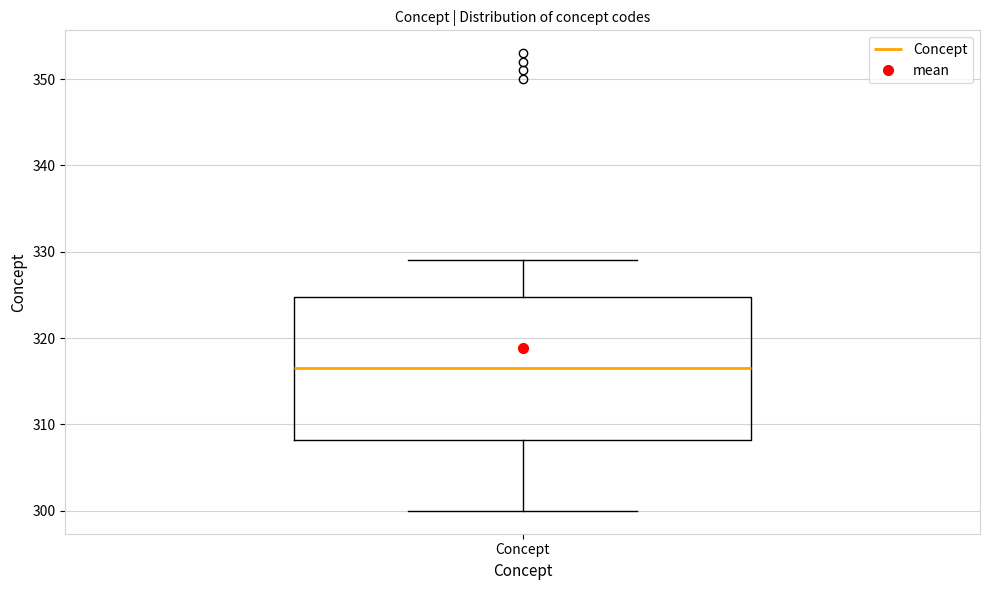

Where does the lower whisker of the box for Concept end on the y-axis? The values are not printed on the chart, so give them approximately, as read against the axis.

300